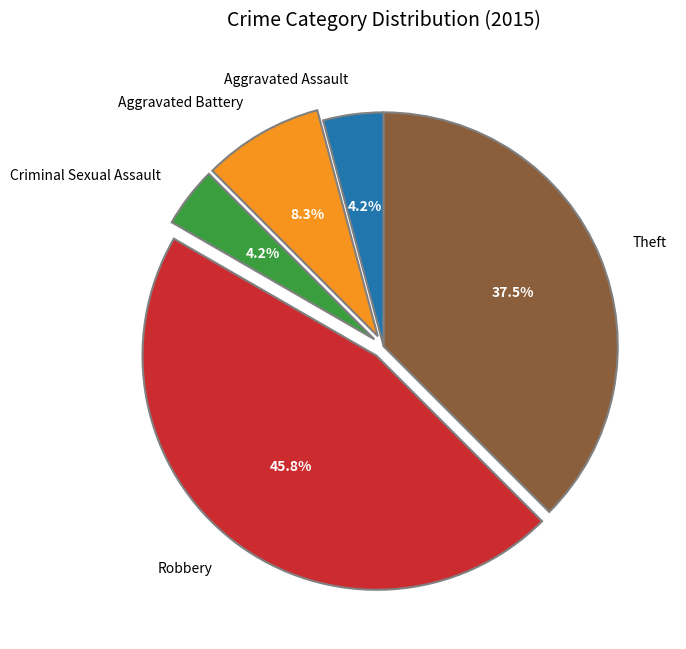

What is the largest slice in the pie chart?

Robbery